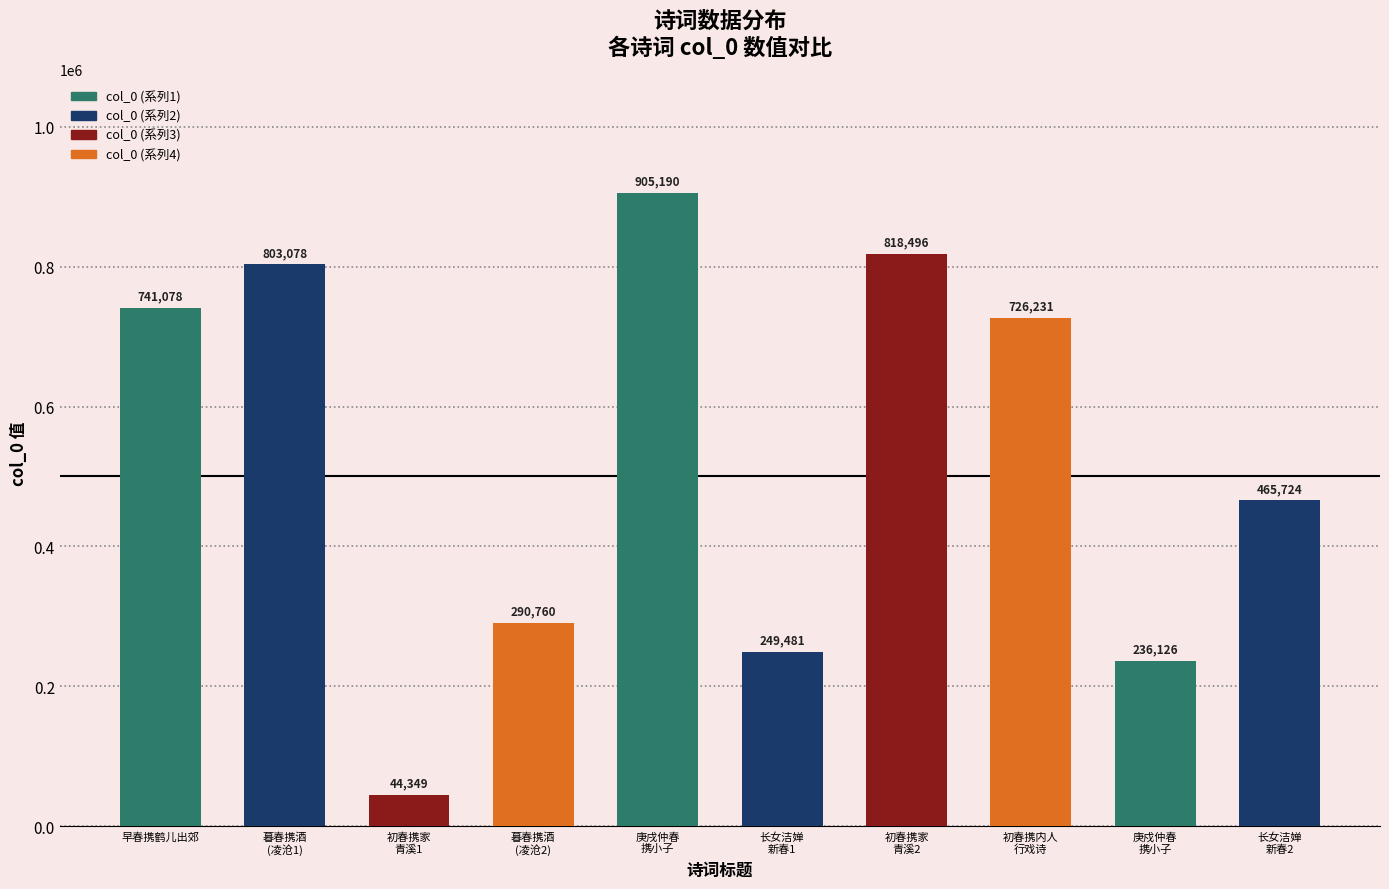

Does the chart contain any negative values?

No